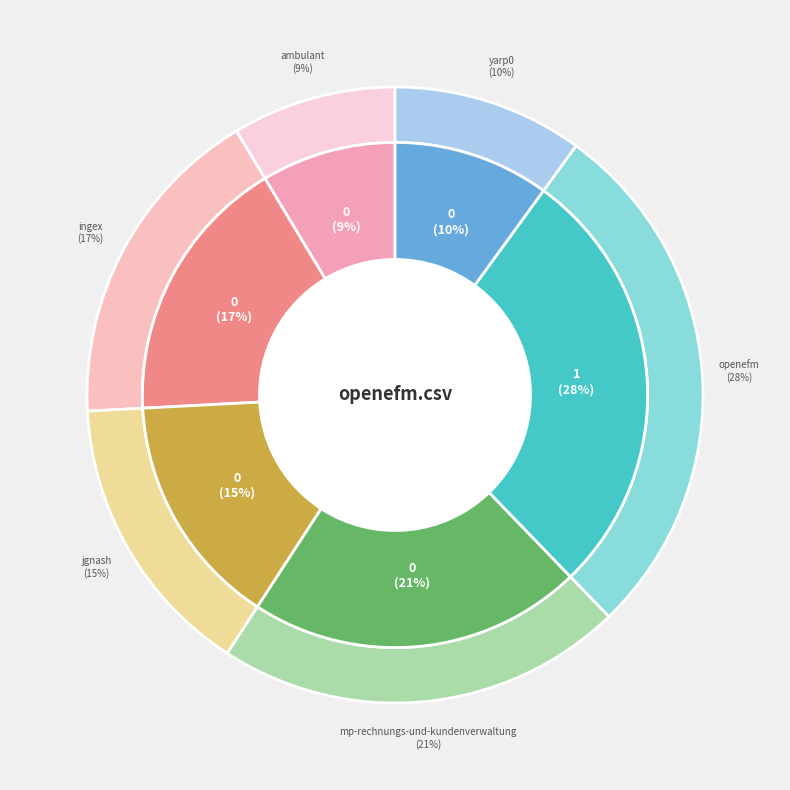

The ingex.csv slice represents 17% of the pie. True or false?

True